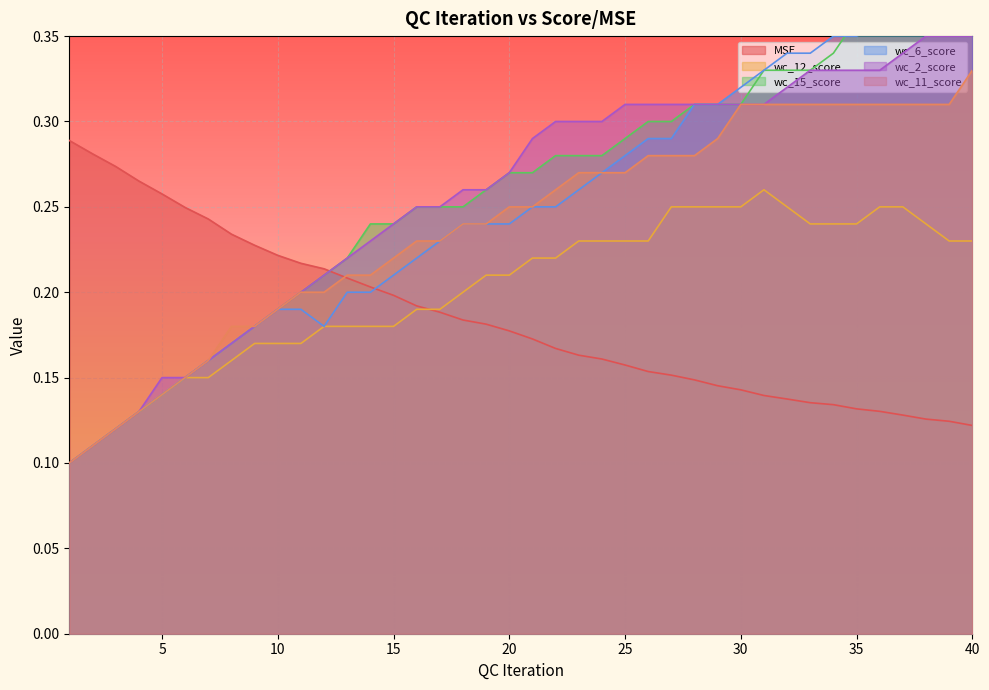

What is the sum of the wc_2_score values at 38 and 13?

0.6